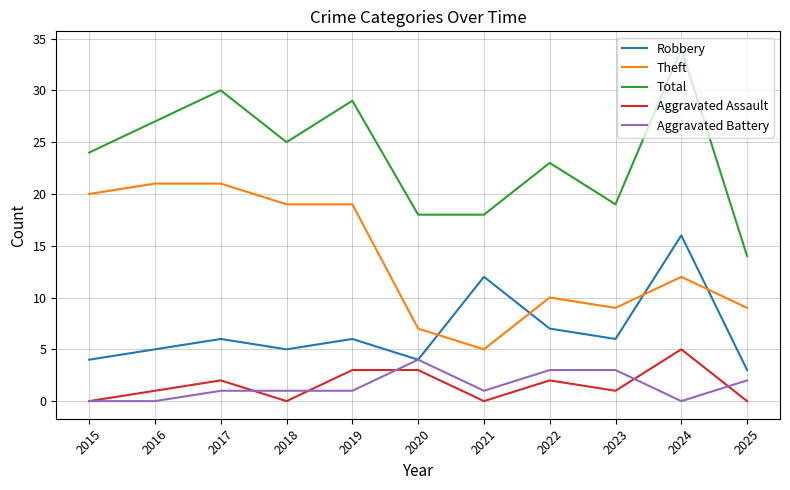

What is the greatest value displayed?

34